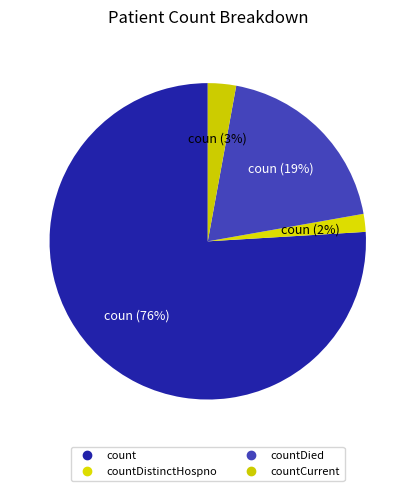

Rank the categories by value from highest to lowest.

count, countDied, countCurrent, countDistinctHospno